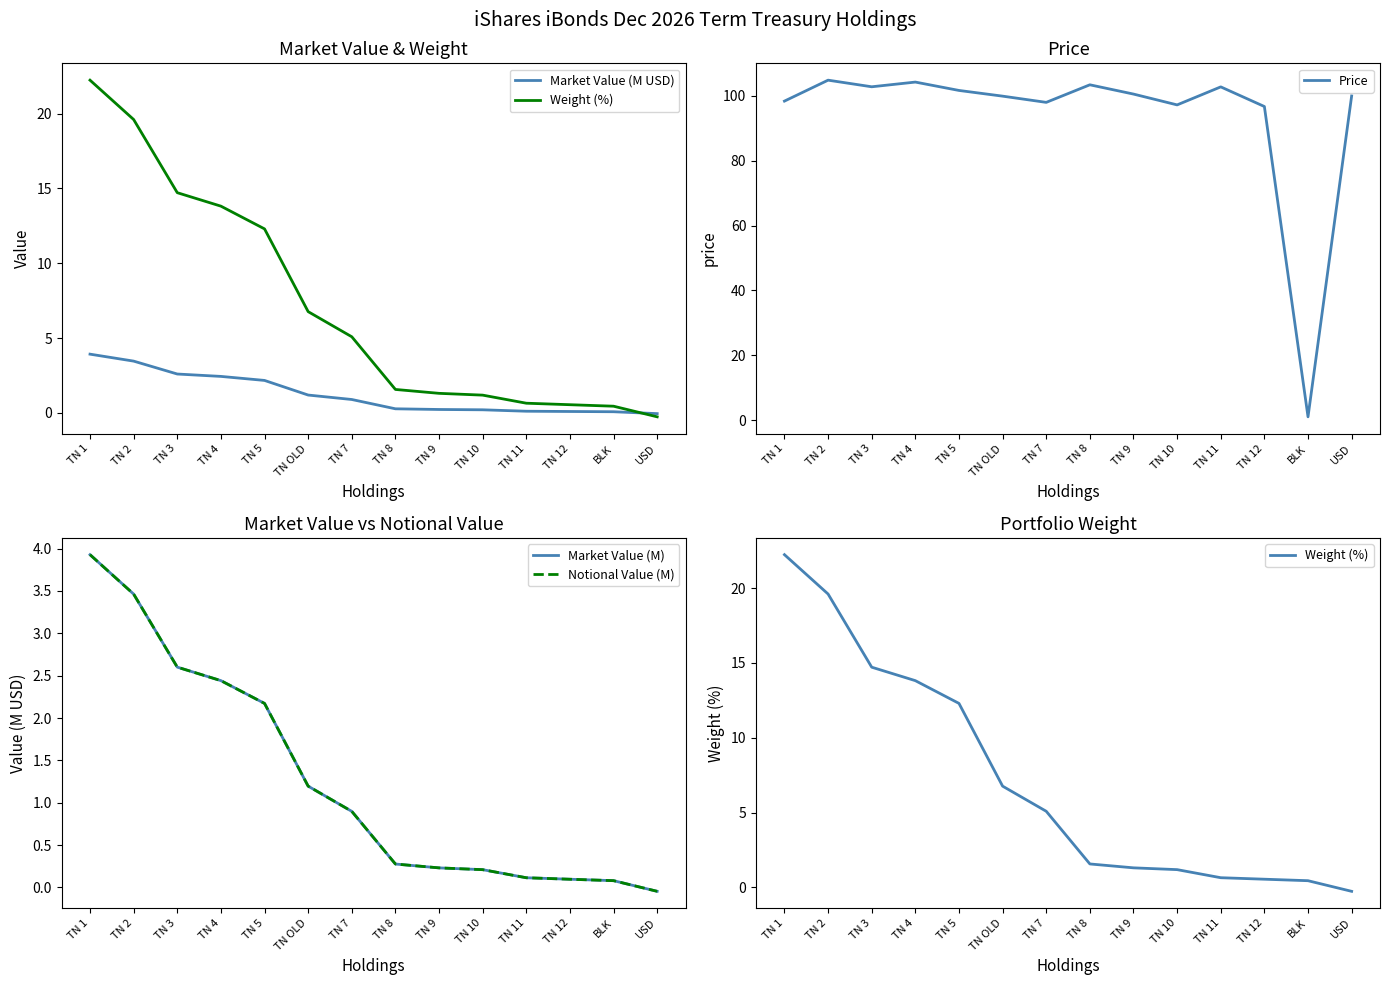

What is the sum of all Market Value (M) values?

17.7